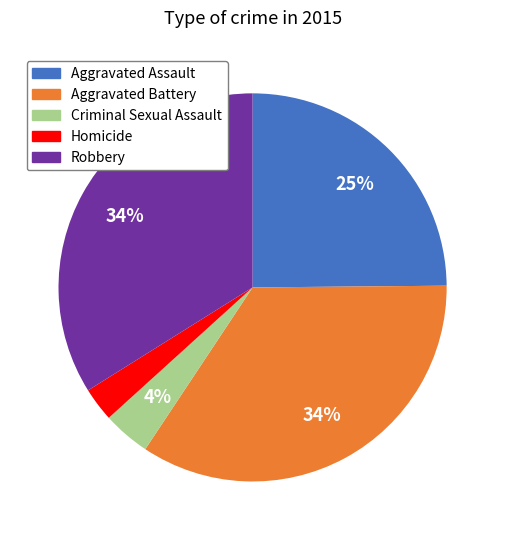

Which category has the smallest portion of the pie?

Homicide